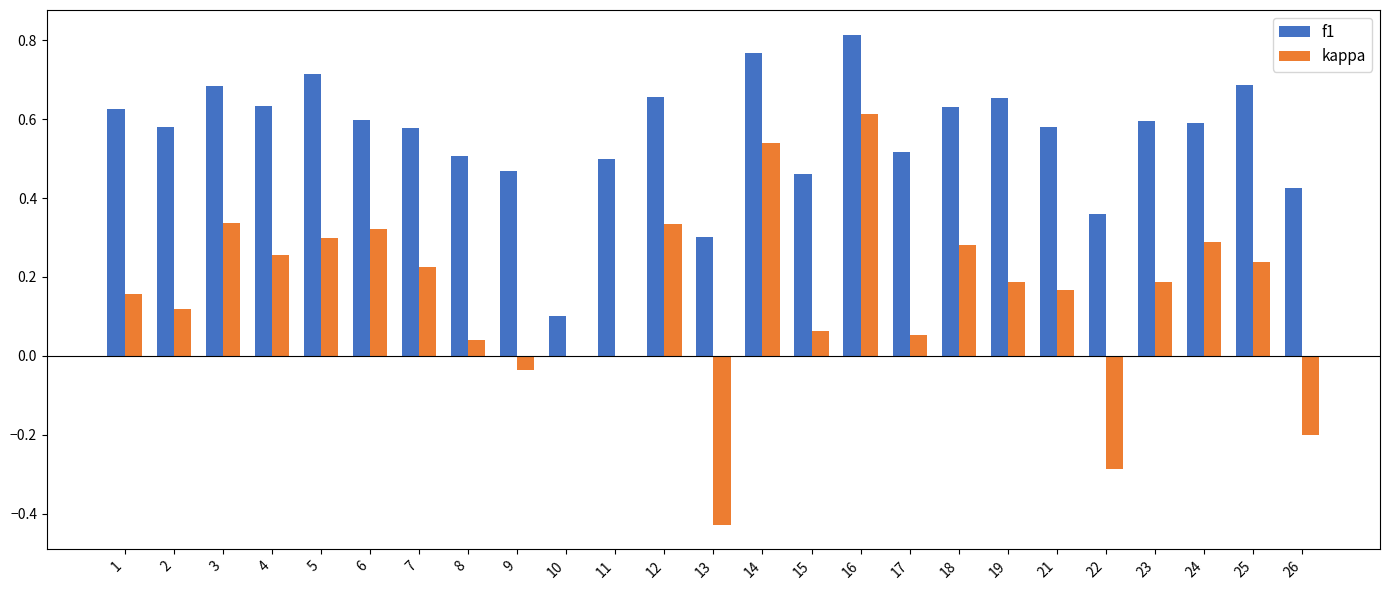

What is the sum of all kappa values?

3.8